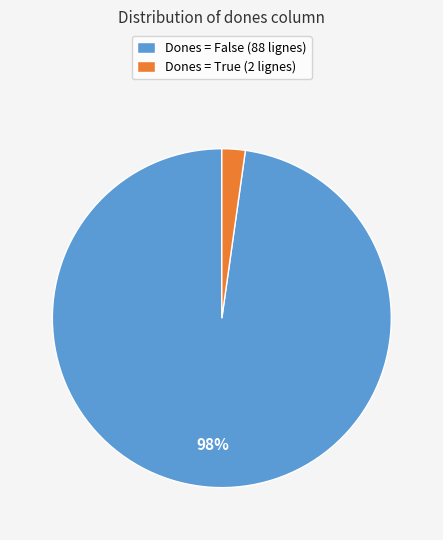

How many segments does this pie chart have?

2